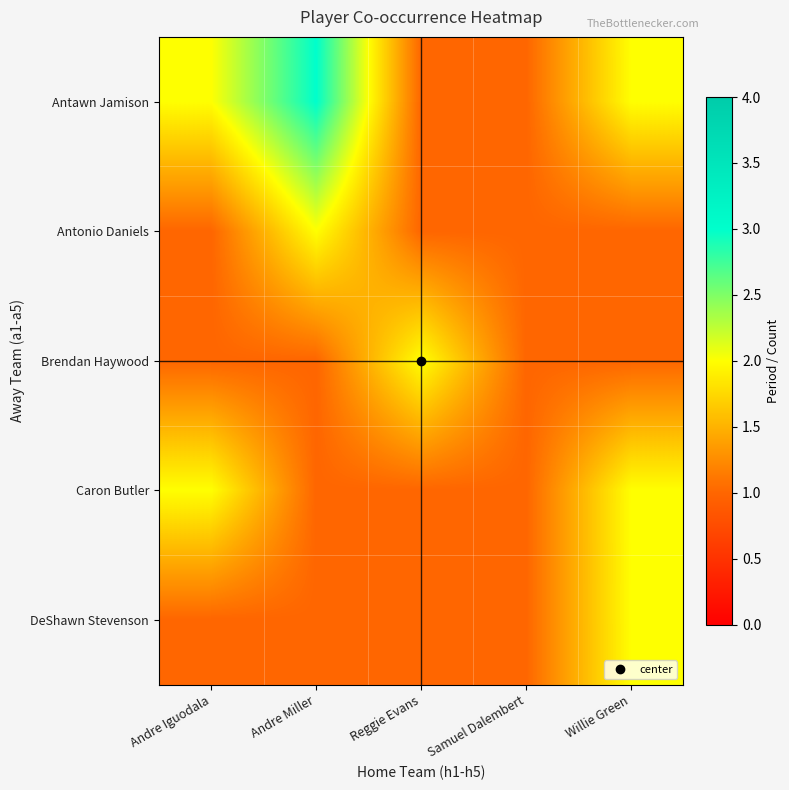

Which has a higher value, Reggie Evans or Andre Miller?

Andre Miller